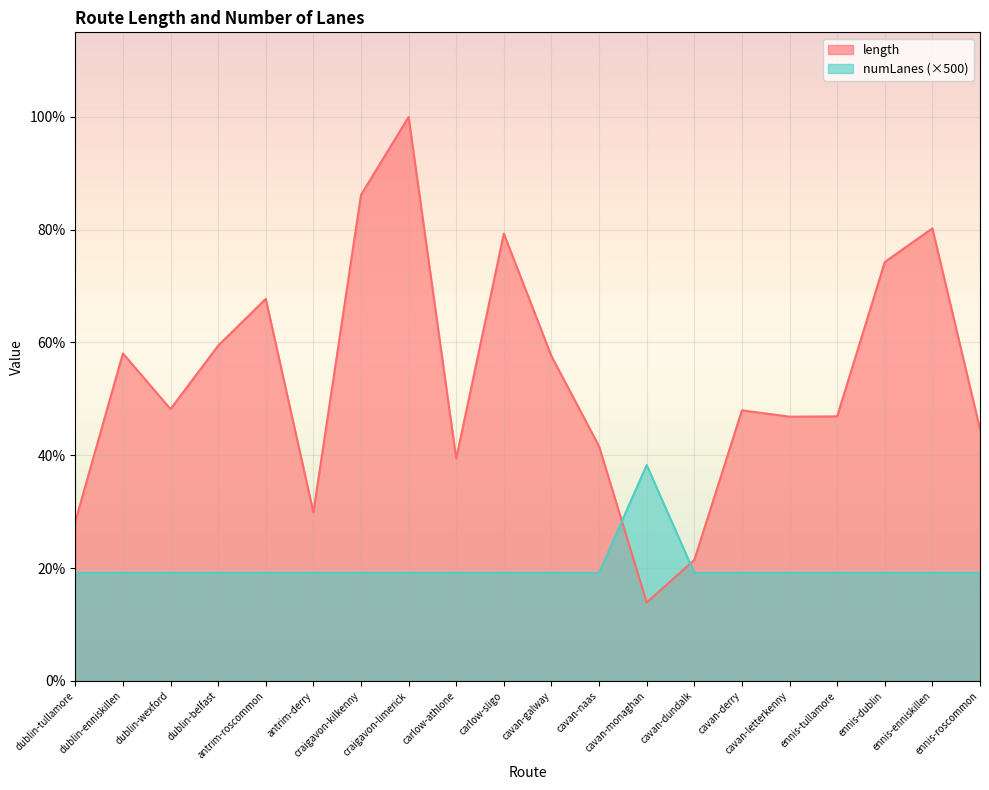

What is the total value across all series at carlow-sligo?

98.4